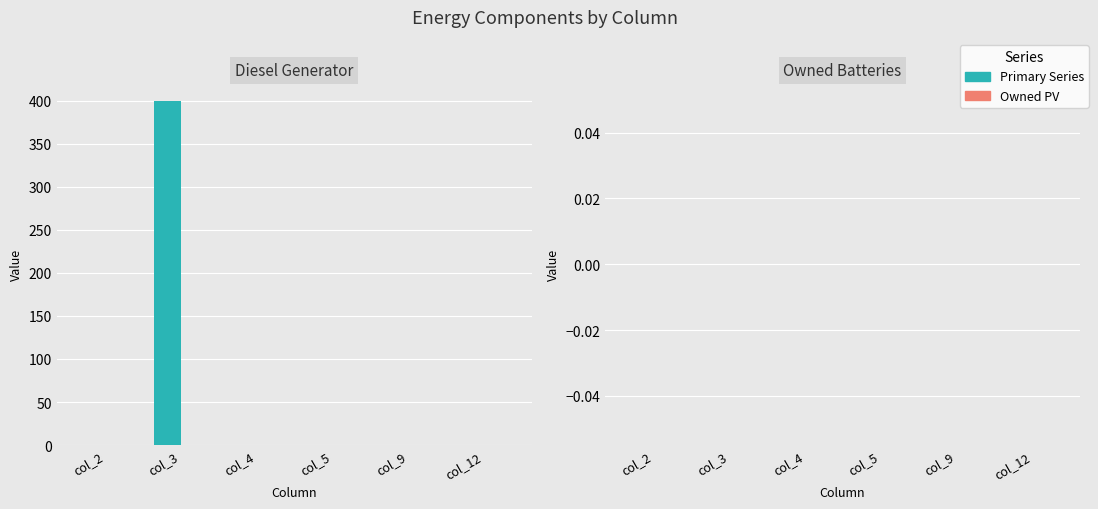

Is it true that the value at col_2 is 0?

True